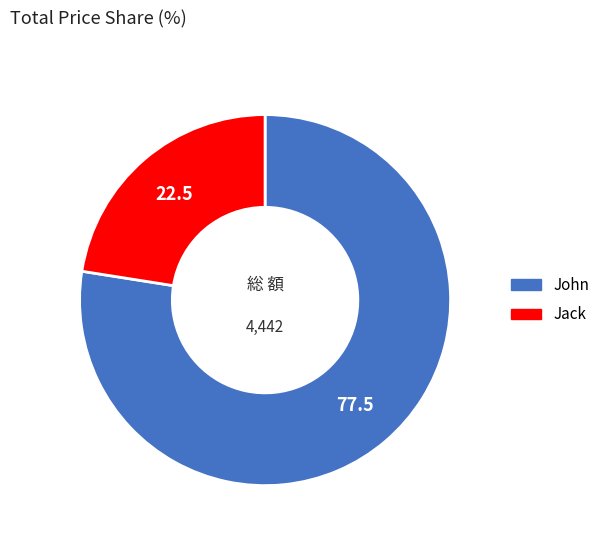

The John slice represents 84% of the pie. True or false?

False